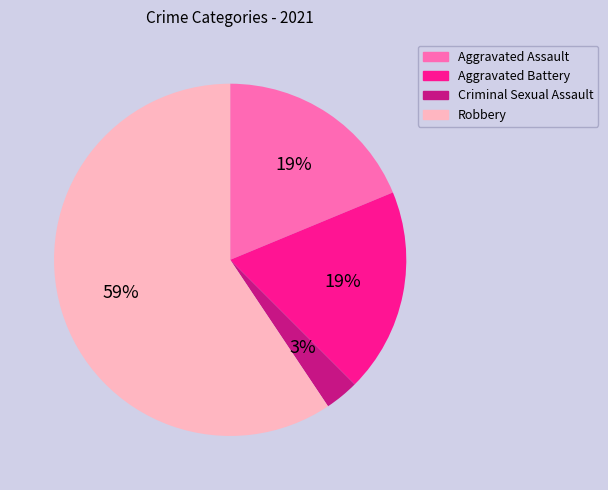

To the nearest percent, what percentage of the pie is Aggravated Battery?

19%